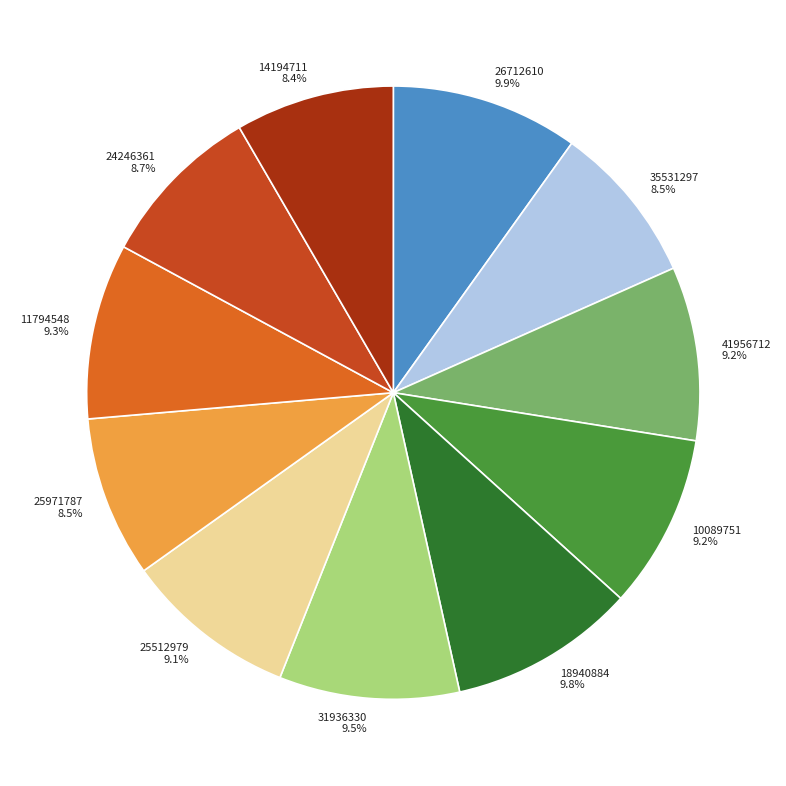

Combined, do 11794548 and 25512979 account for over 50%?

No